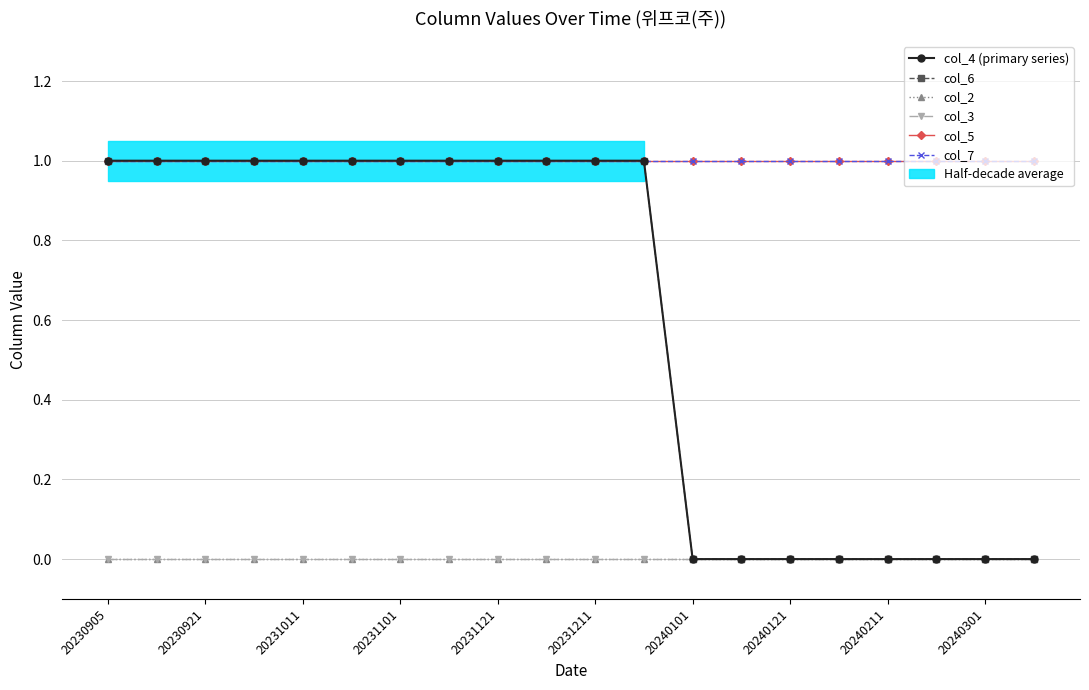

At which category is the sum across all series the highest?

20230905